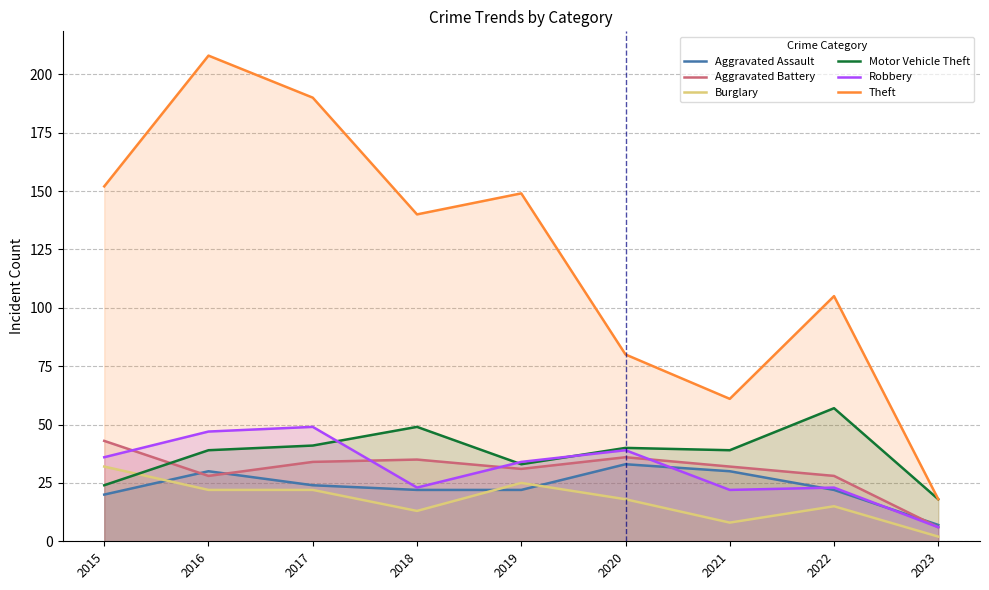

Rank the series by their maximum value, from highest to lowest.

Theft, Motor Vehicle Theft, Robbery, Aggravated Battery, Aggravated Assault, Burglary